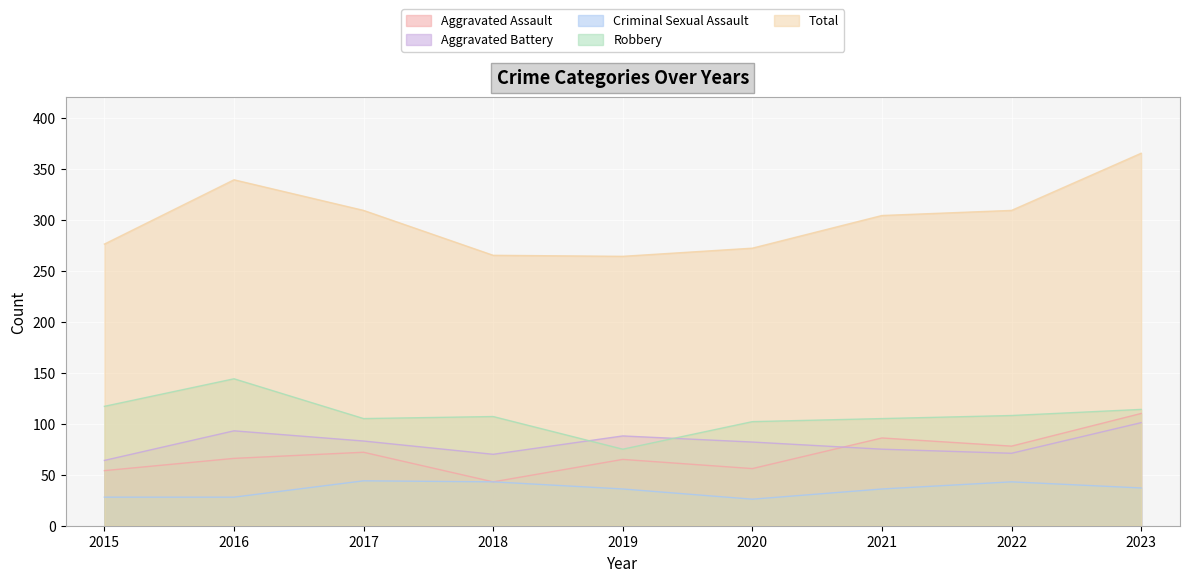

Reading right to left, extract all data points from this chart.

Aggravated Assault: 2023=110	2022=78	2021=86	2020=56	2019=65	2018=43	2017=72	2016=66	2015=54
Aggravated Battery: 2023=101	2022=71	2021=75	2020=82	2019=88	2018=70	2017=83	2016=93	2015=64
Criminal Sexual Assault: 2023=37	2022=43	2021=36	2020=26	2019=36	2018=43	2017=44	2016=28	2015=28
Robbery: 2023=114	2022=108	2021=105	2020=102	2019=75	2018=107	2017=105	2016=144	2015=117
Total: 2023=365	2022=309	2021=304	2020=272	2019=264	2018=265	2017=309	2016=339	2015=276